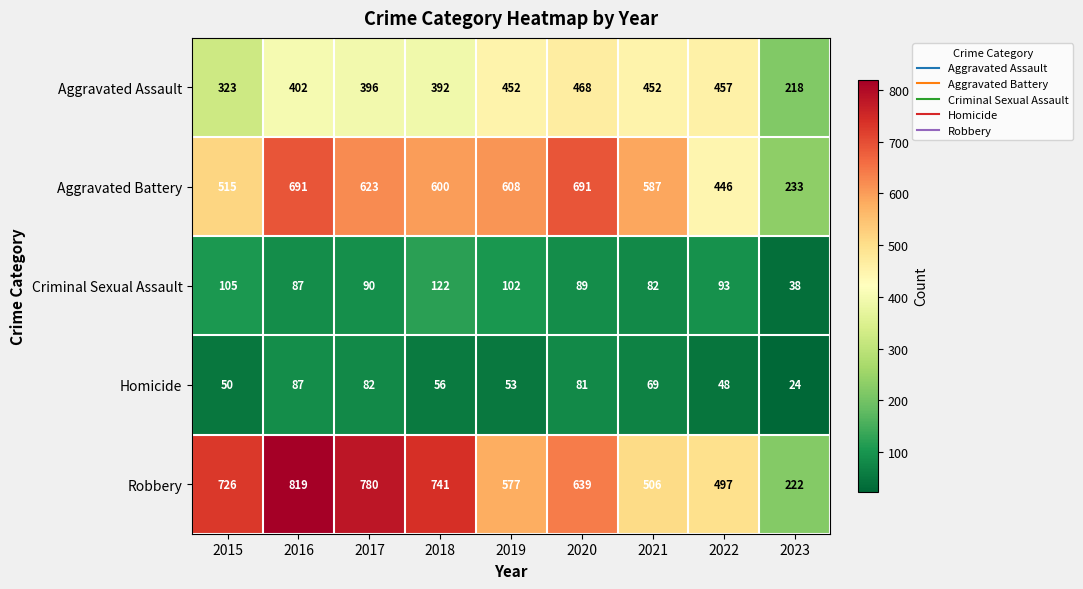

The Homicide series shows 115 at 2021. True or false?

False